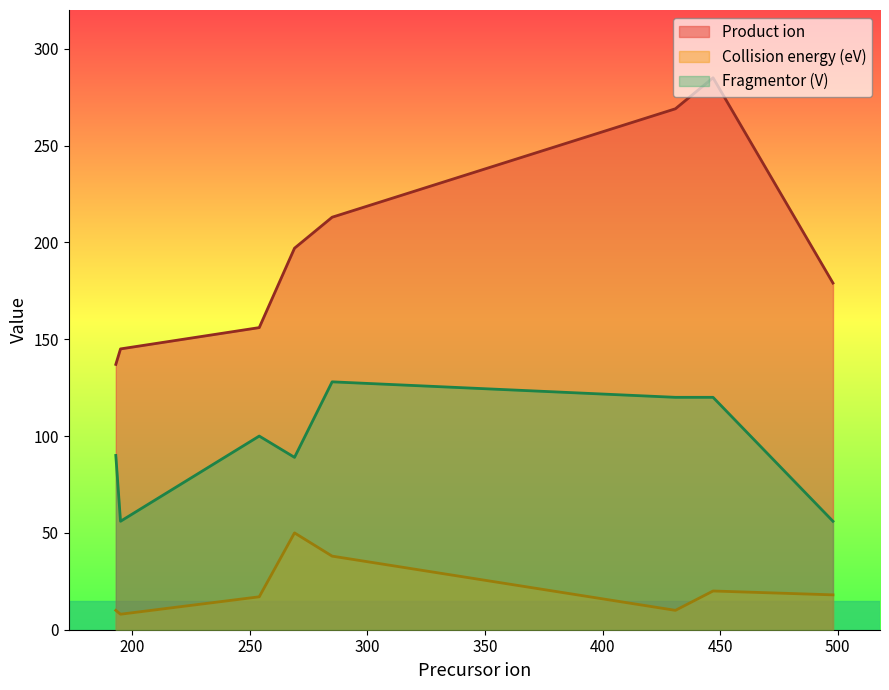

Which series changed the most between 193 and 195?

Fragmentor (V)